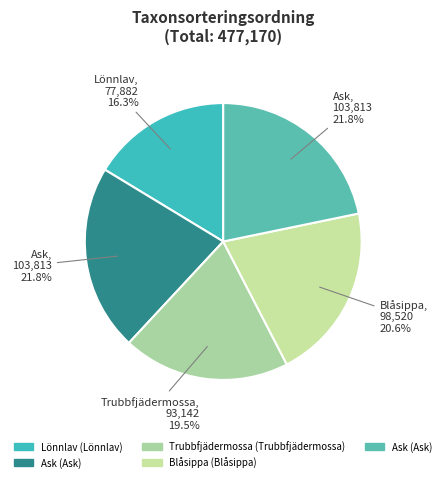

How many segments does this pie chart have?

5